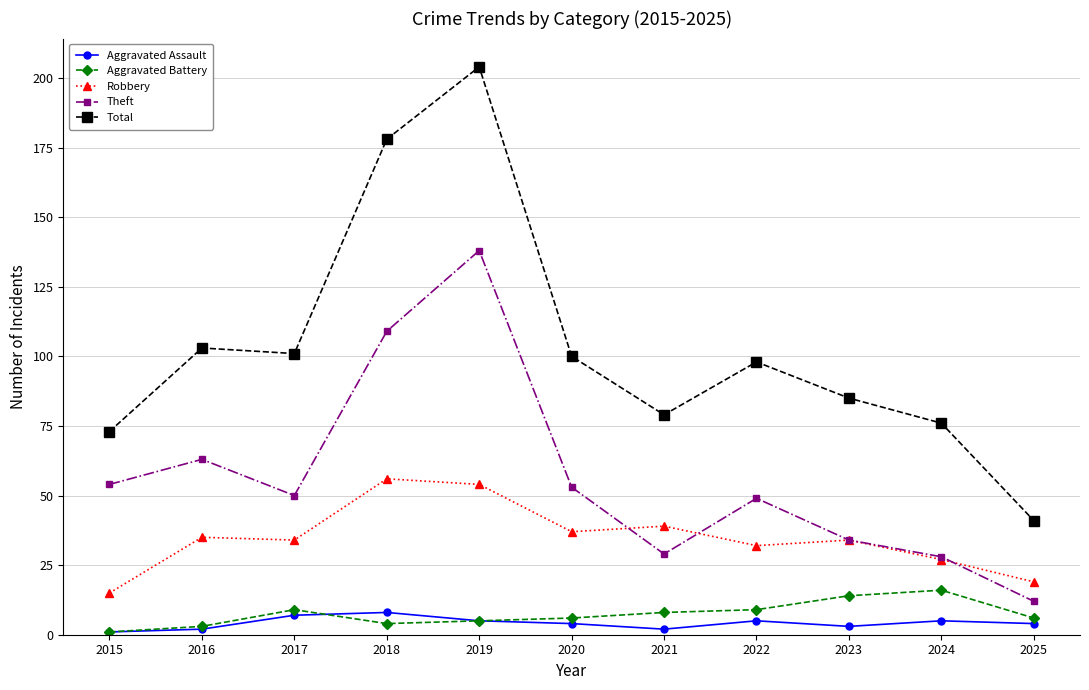

The value of Aggravated Assault at 2019 is 5. True or false?

True